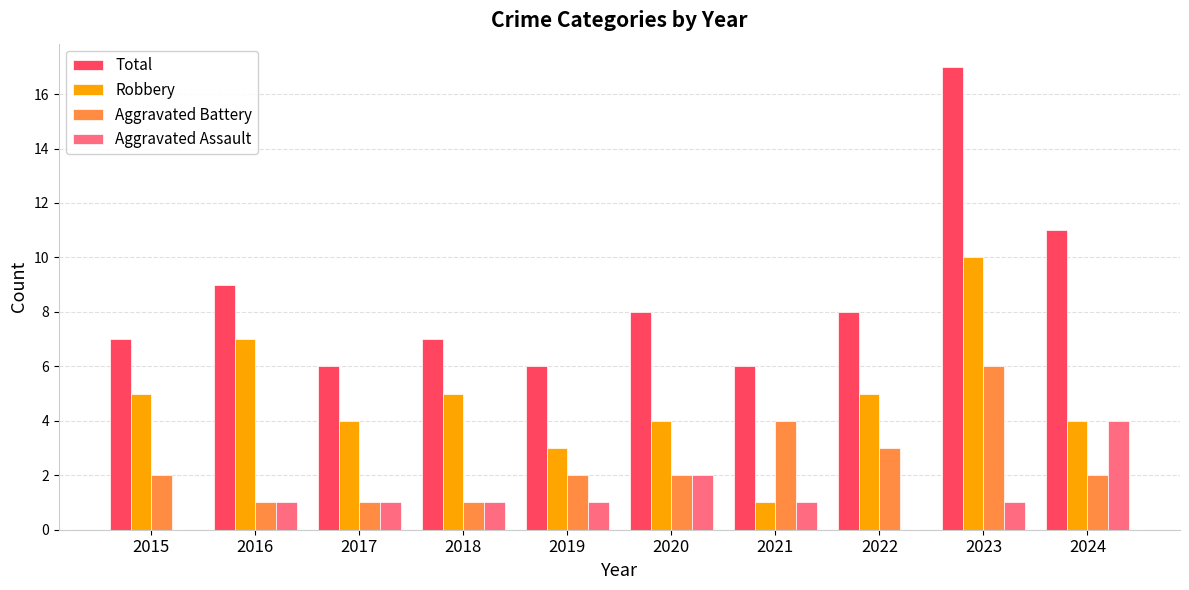

What is the total value across all series at 2020?

16